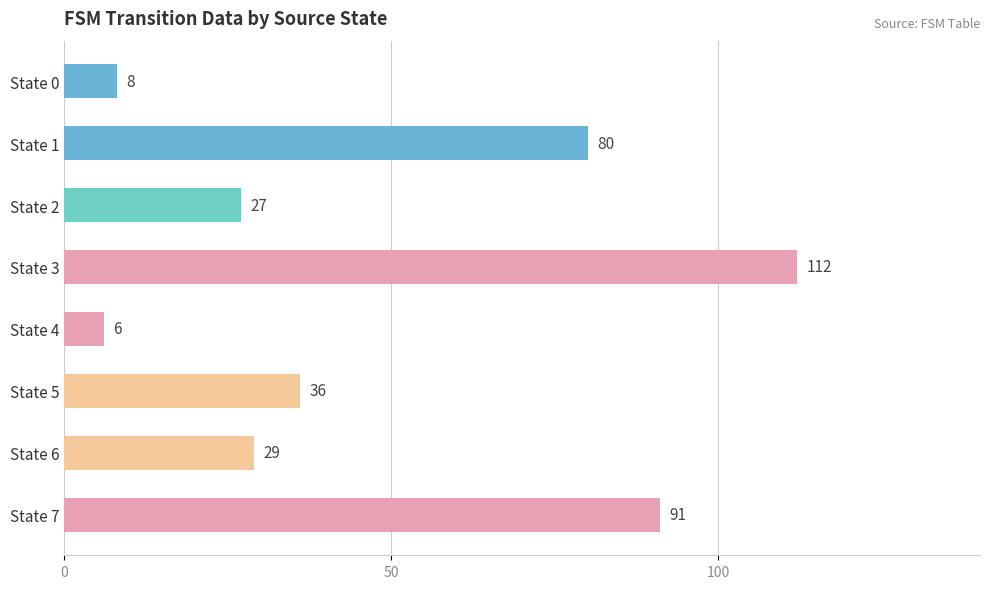

What is the ratio of the value at State 7 to the value at State 6?

3.1